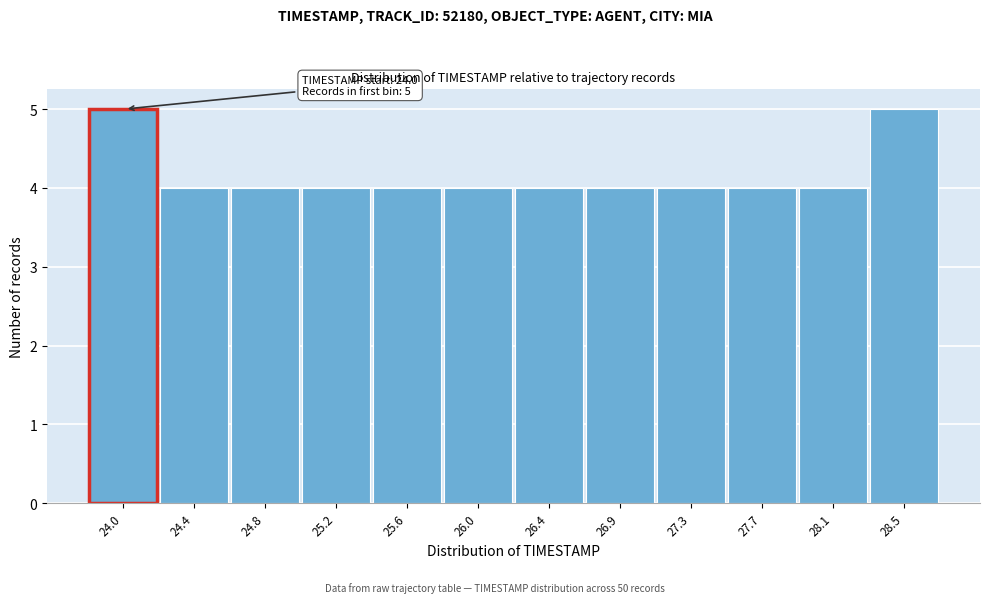

Reading right to left, extract all data points from this chart.

5	4	4	4	4	4	4	4	4	4	4	5